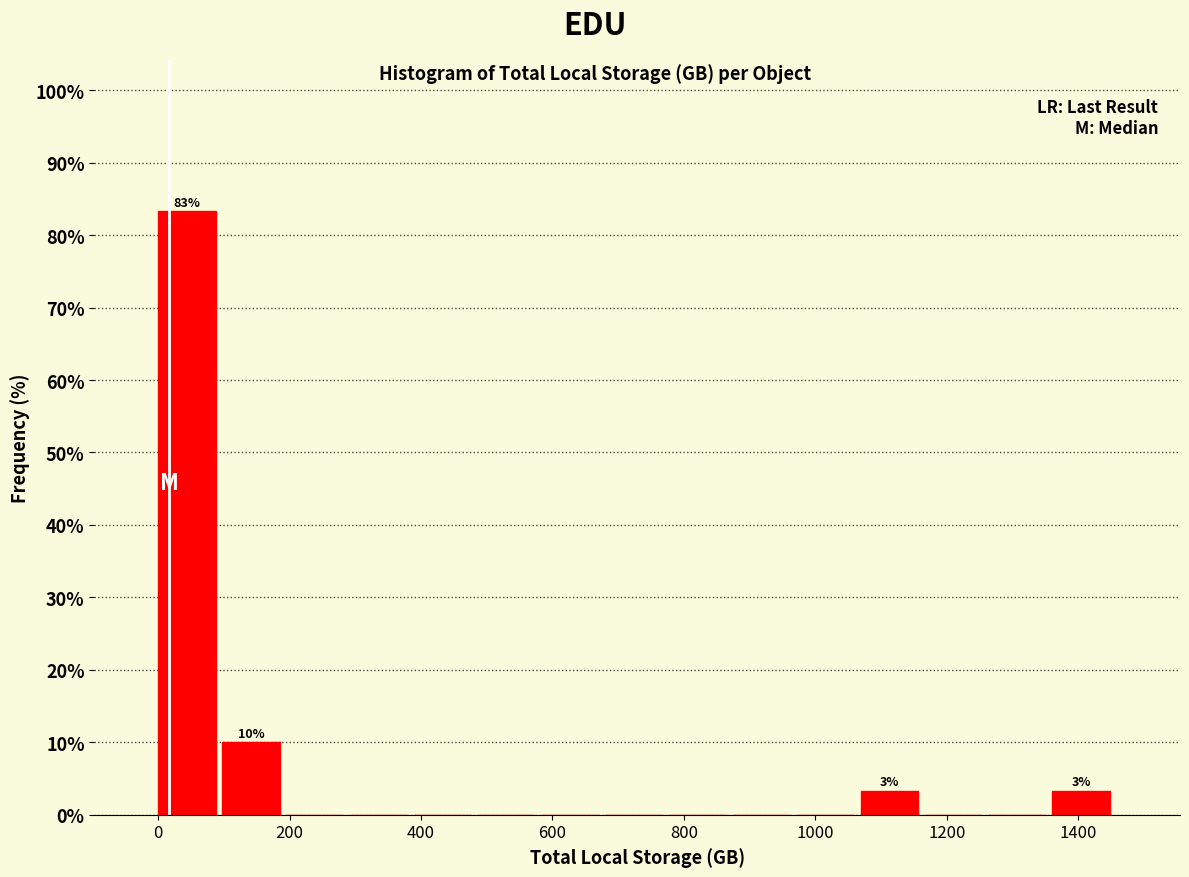

Over which range of the x-axis is the bar tallest?

0 to 100